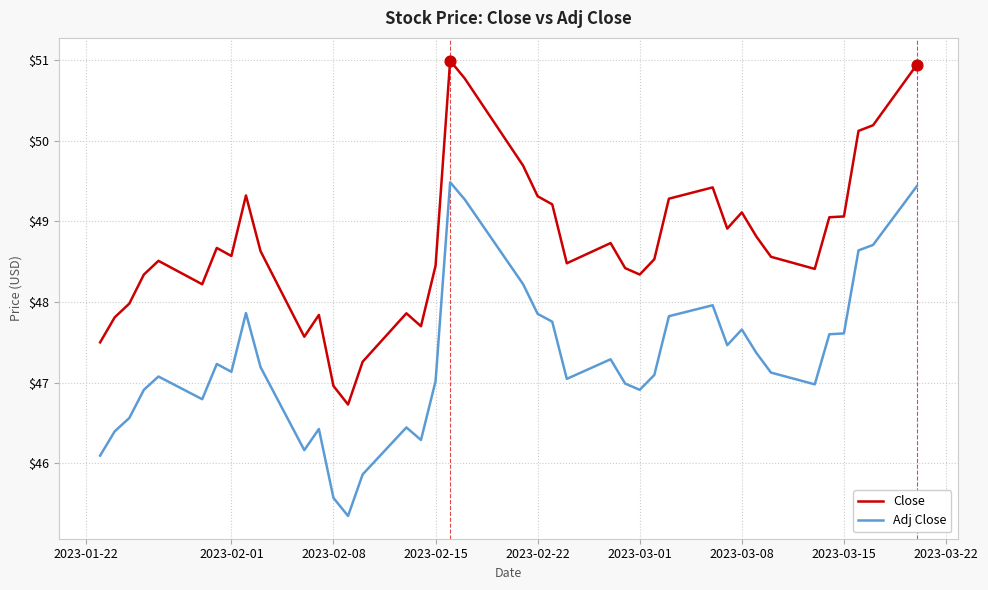

Which series has the largest total across all categories?

Close